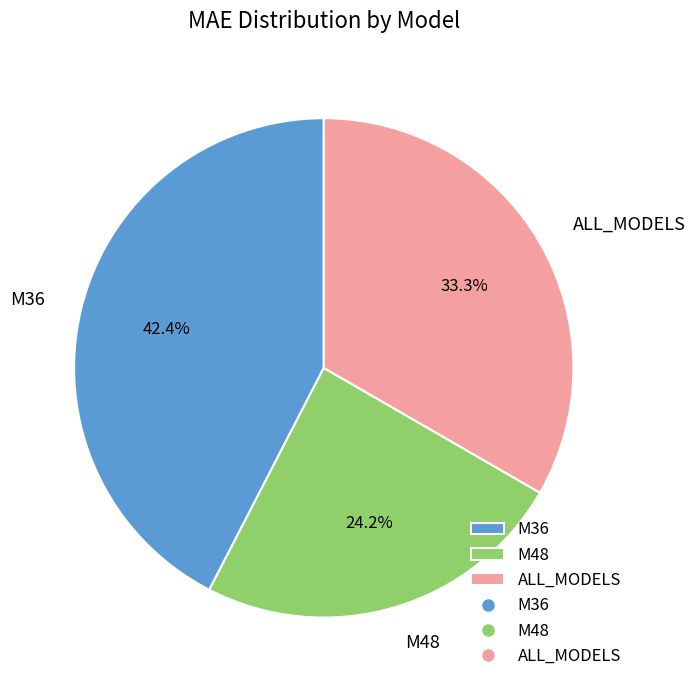

To the nearest percent, what percentage of the pie is M48?

24%